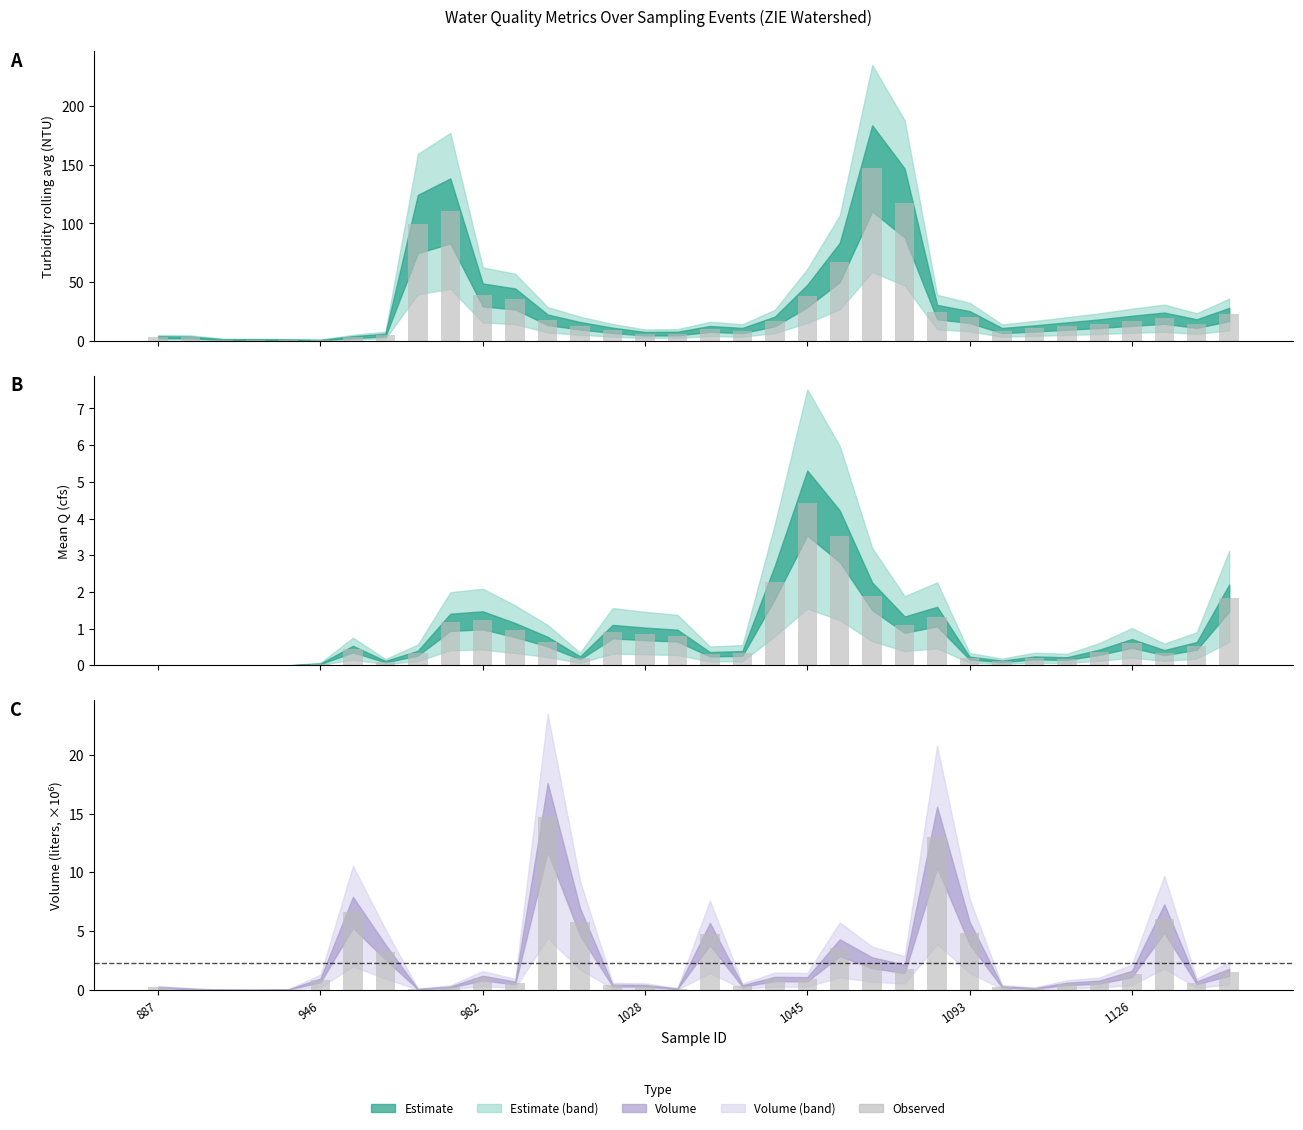

Reading left to right, what are all the values shown in this chart?

turb_ravg: 3.1	2.9	1.1	1.1	0.9	0.7	3.2	4.9	99.5	110.7	39.1	35.7	17.9	12.9	9.0	6.1	6.2	10.1	8.8	16.5	38.2	66.8	146.9	117.5	24.5	20.3	8.8	10.6	12.6	14.7	17.1	19.3	14.7	22.4
mean_Q_cfs: 0.0	0.0	0.0	0.0	0.0	0.0	0.4	0.1	0.3	1.2	1.2	1.0	0.6	0.2	0.9	0.9	0.8	0.3	0.3	2.3	4.4	3.5	1.9	1.1	1.3	0.2	0.1	0.2	0.2	0.4	0.6	0.3	0.5	1.8